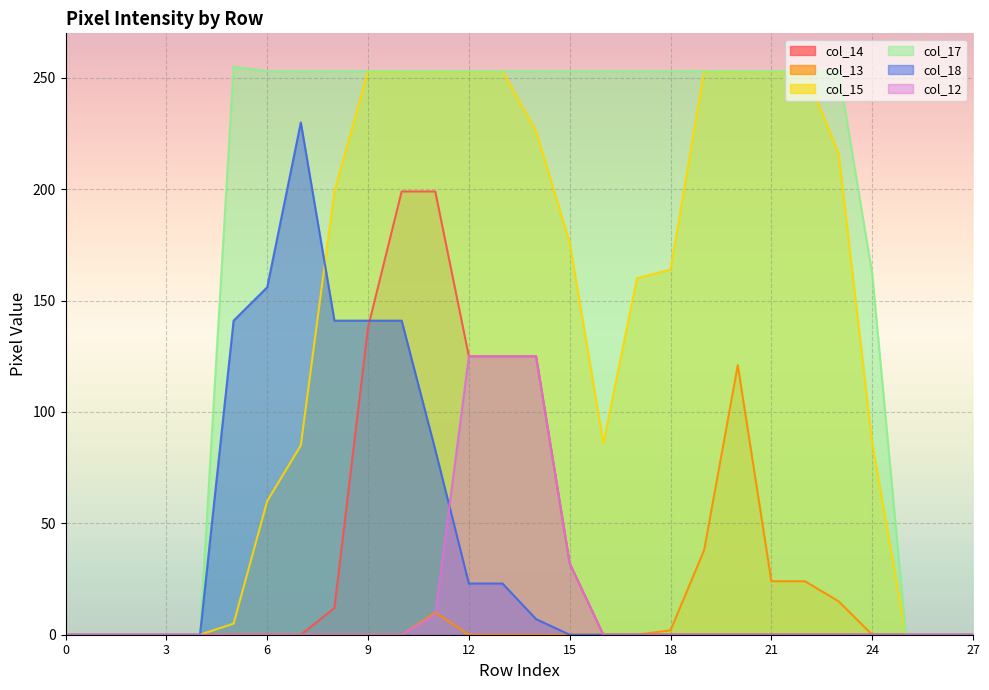

At which label is col_17 closest to 127?

24